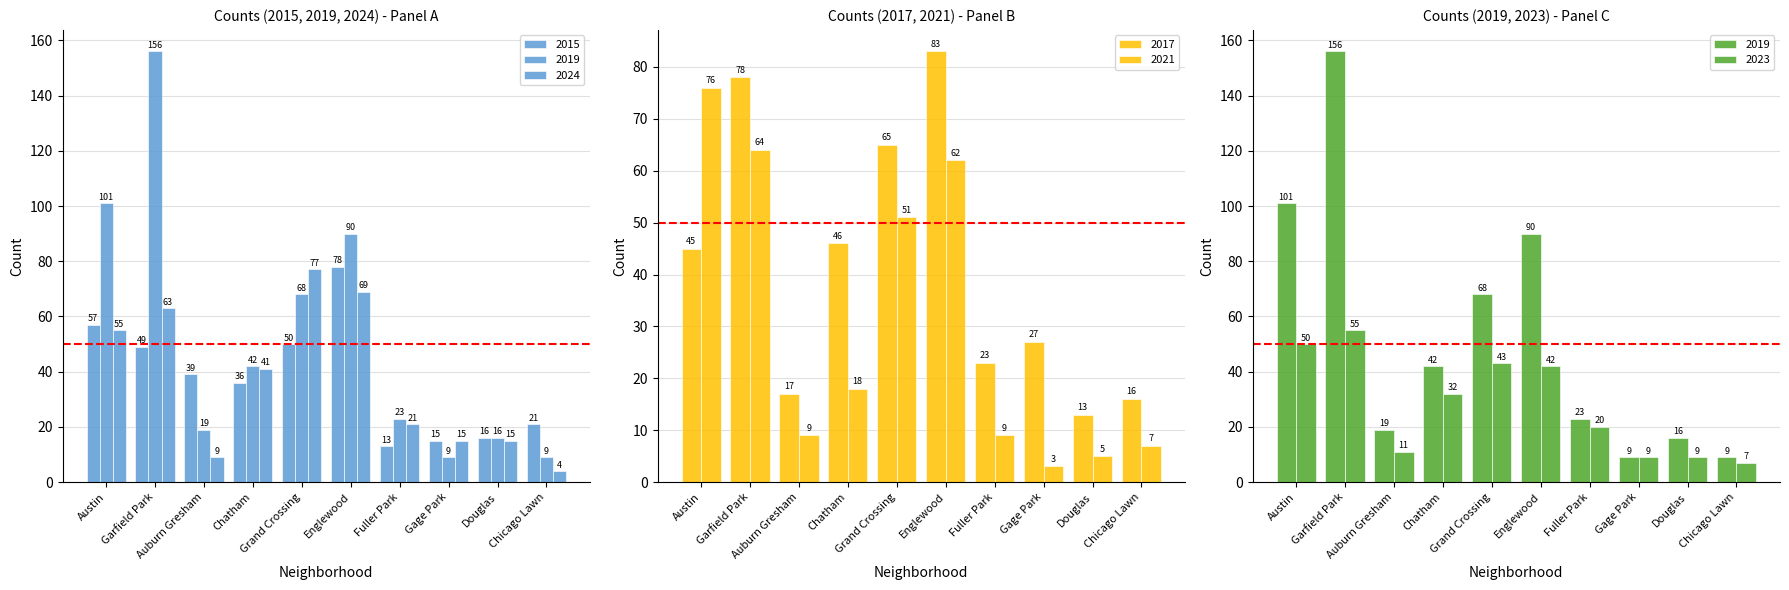

Rank the categories by 2017 value from lowest to highest.

Douglas, Chicago Lawn, Auburn Gresham, Fuller Park, Gage Park, Austin, Chatham, Grand Crossing, Garfield Park, Englewood